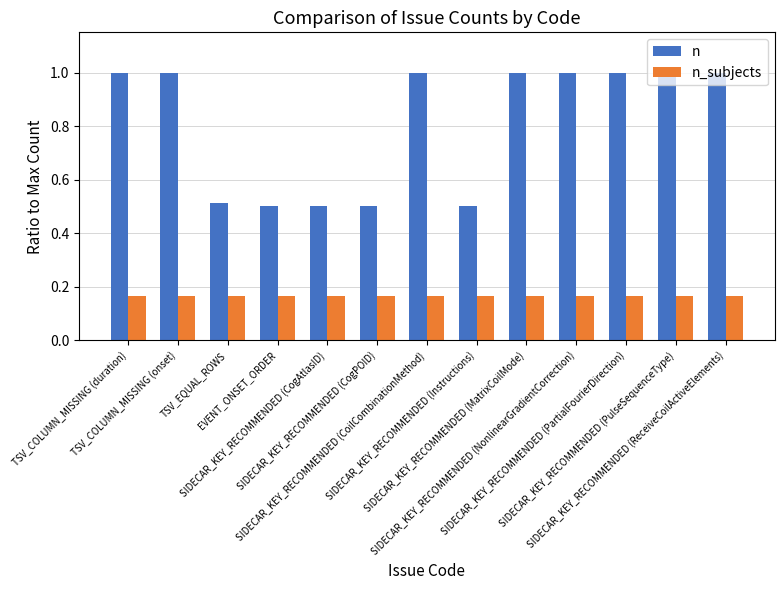

What are all the series names shown in the legend?

n, n_subjects